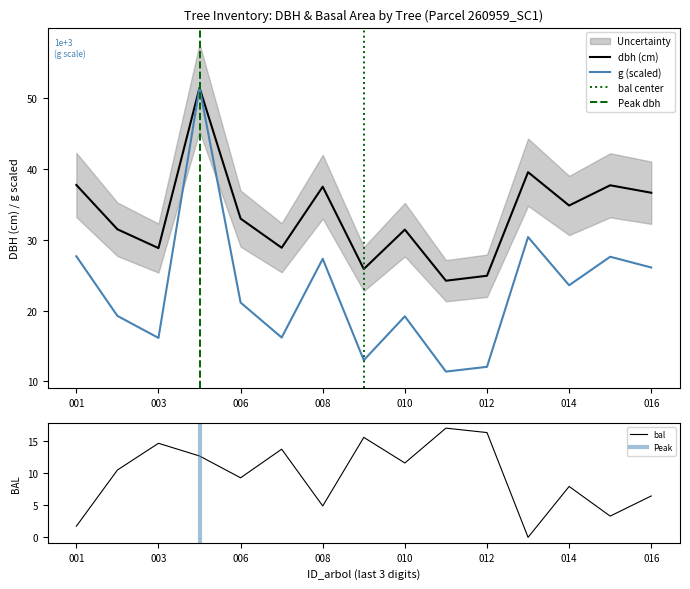

What is the minimum value for g (scaled)?

11.4